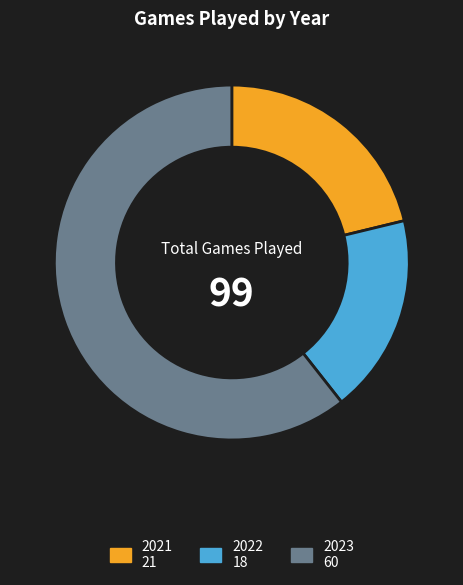

Which slice represents more than half of the pie?

2023